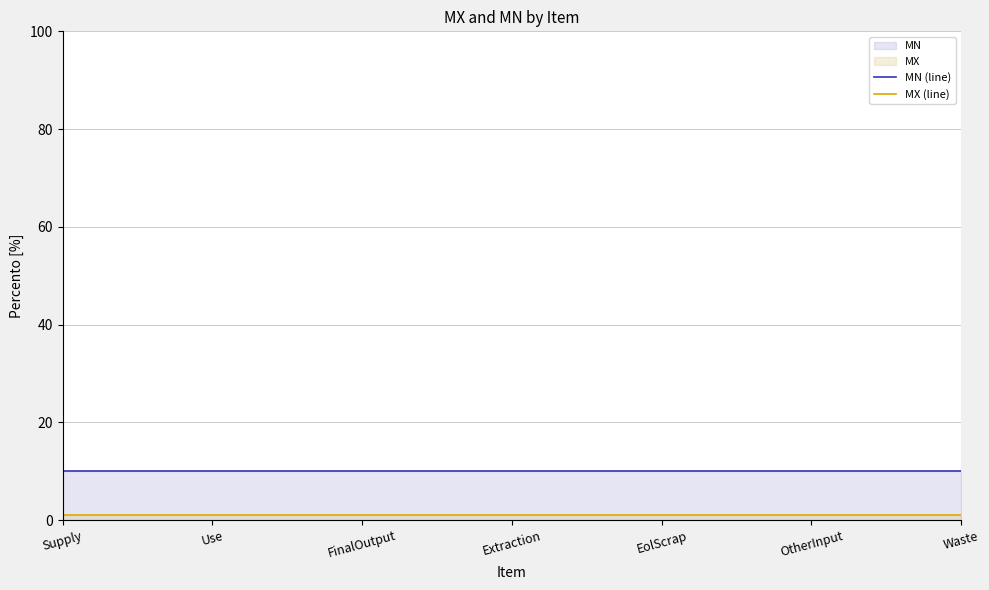

At which category is the sum across all series the highest?

Supply